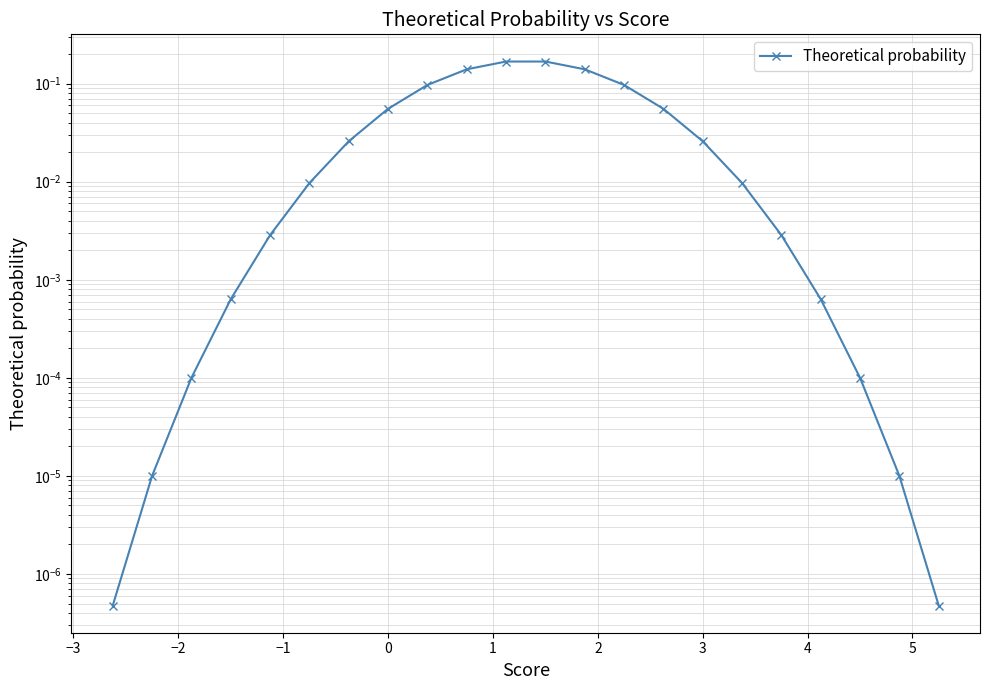

Count the number of data series in this chart.

1